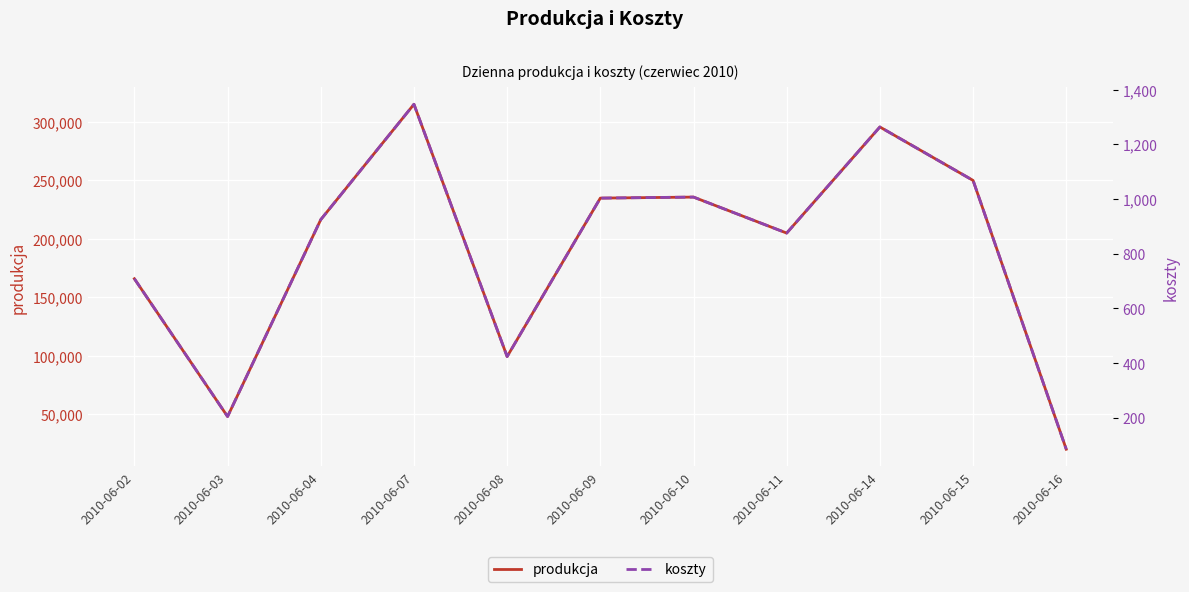

At how many categories does at least one series exceed 254441?

2